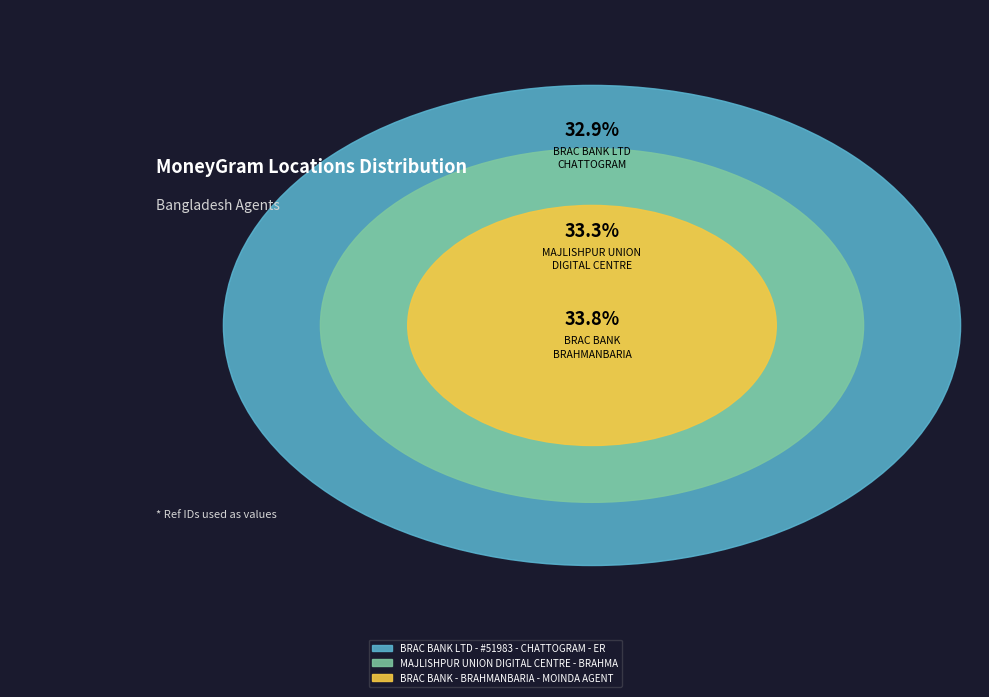

To the nearest percent, what is the difference between the largest and smallest slice percentages?

1%